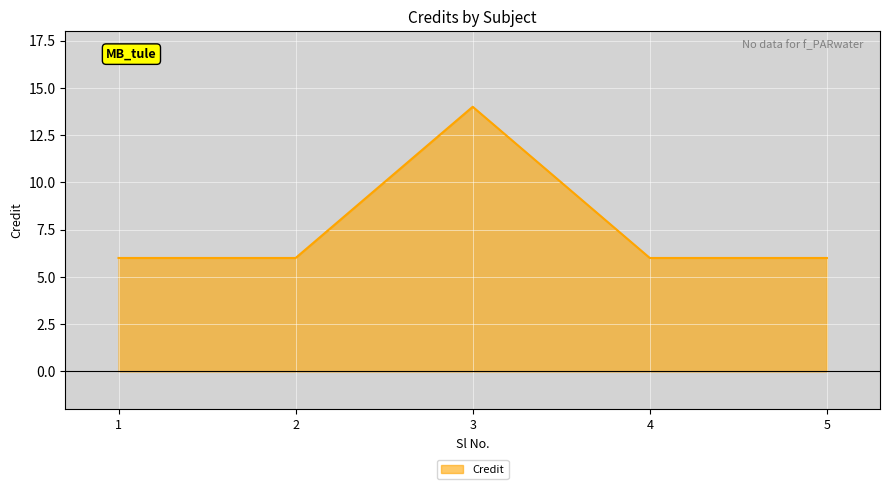

Reading left to right, extract all data points from this chart.

1=6	2=6	3=14	4=6	5=6